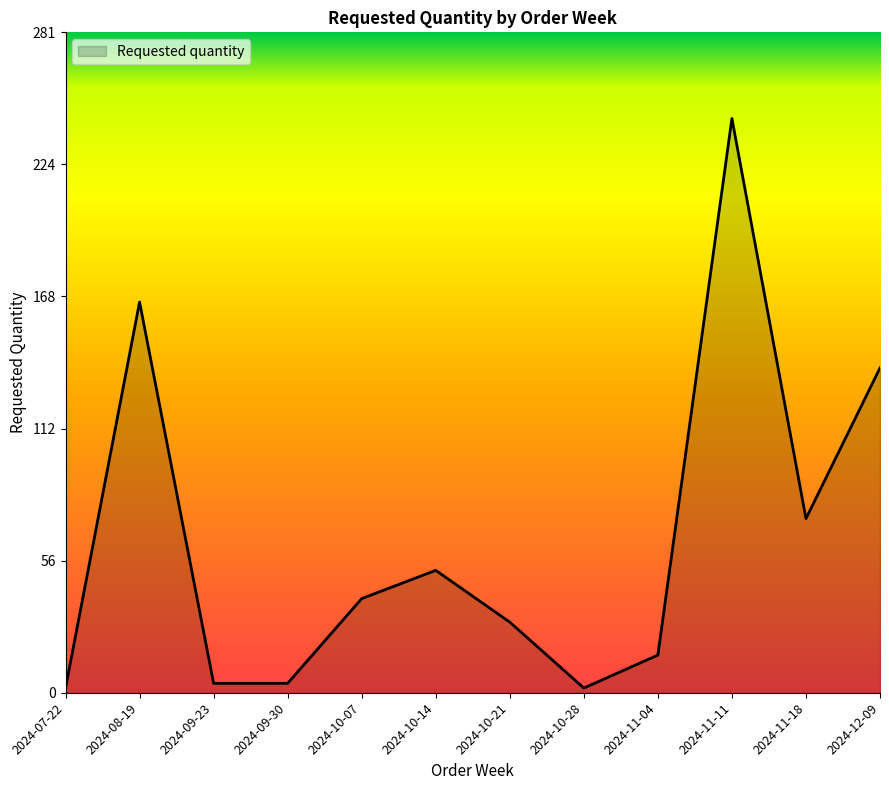

Which category has the highest value across all series?

2024-11-11